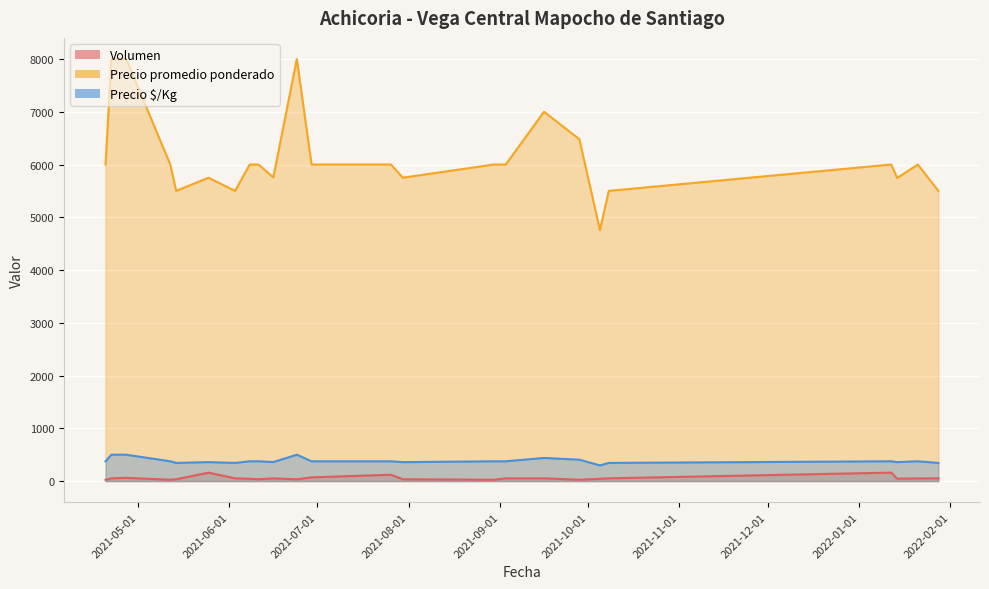

Reading right to left, transcribe all the data shown in this chart.

Volumen: 2022-01-28=52	2022-01-21=50	2022-01-14=45	2022-01-12=160	2021-10-08=52	2021-10-05=43	2021-09-28=25	2021-09-16=52	2021-09-03=52	2021-08-30=25	2021-07-30=34	2021-07-26=120	2021-06-29=70	2021-06-24=34	2021-06-16=51	2021-06-11=34	2021-06-08=43	2021-06-03=52	2021-05-25=160	2021-05-14=34	2021-05-12=25	2021-04-27=61	2021-04-22=52	2021-04-20=25
Precio promedio ponderado: 2022-01-28=5500	2022-01-21=6000	2022-01-14=5744	2022-01-12=6000	2021-10-08=5500	2021-10-05=4756	2021-09-28=6480	2021-09-16=7000	2021-09-03=6000	2021-08-30=6000	2021-07-30=5750	2021-07-26=6000	2021-06-29=6000	2021-06-24=8000	2021-06-16=5755	2021-06-11=6000	2021-06-08=6000	2021-06-03=5500	2021-05-25=5750	2021-05-14=5500	2021-05-12=6000	2021-04-27=8000	2021-04-22=8000	2021-04-20=6000
Precio $/Kg: 2022-01-28=344	2022-01-21=375	2022-01-14=359	2022-01-12=375	2021-10-08=344	2021-10-05=297	2021-09-28=405	2021-09-16=438	2021-09-03=375	2021-08-30=375	2021-07-30=359	2021-07-26=375	2021-06-29=375	2021-06-24=500	2021-06-16=360	2021-06-11=375	2021-06-08=375	2021-06-03=344	2021-05-25=359	2021-05-14=344	2021-05-12=375	2021-04-27=500	2021-04-22=500	2021-04-20=375